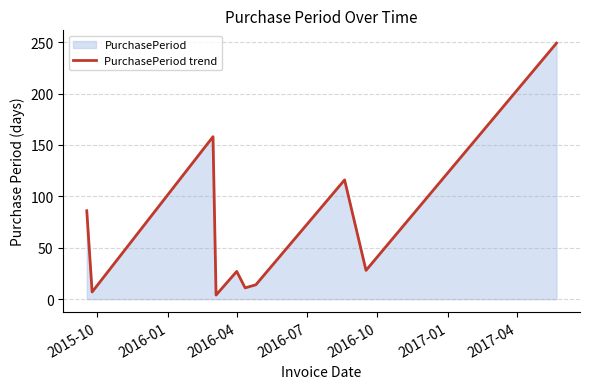

What is the greatest value displayed?

249